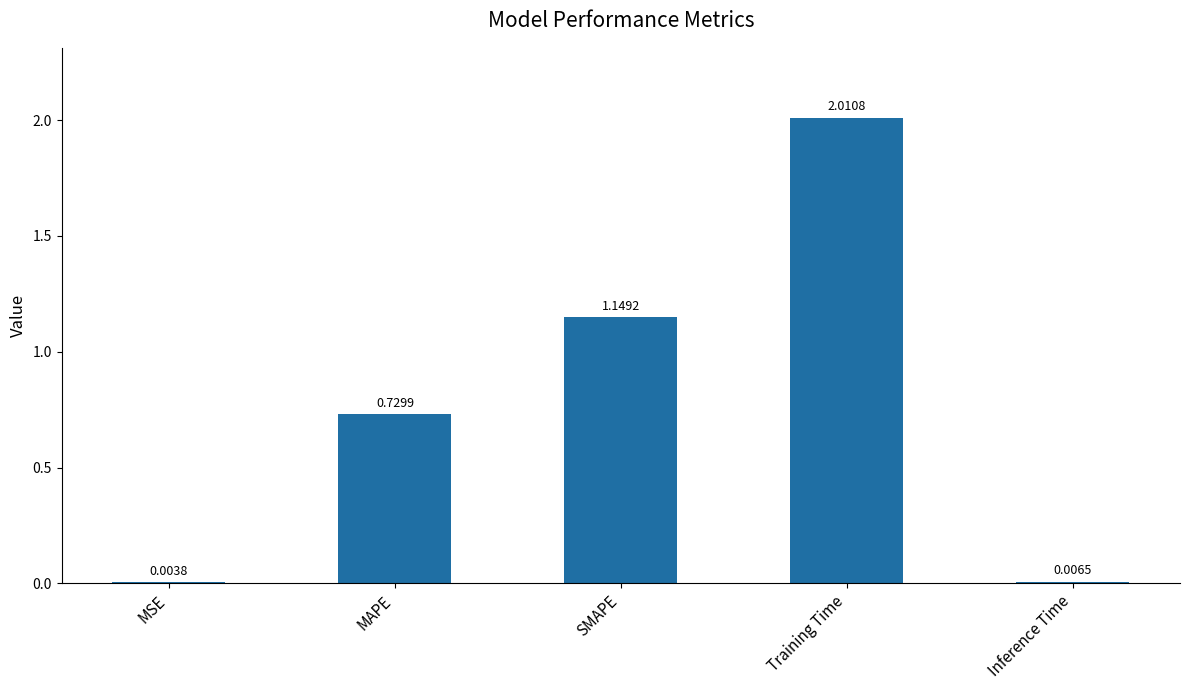

What is the sum of the values at Training Time and MAPE?

2.7